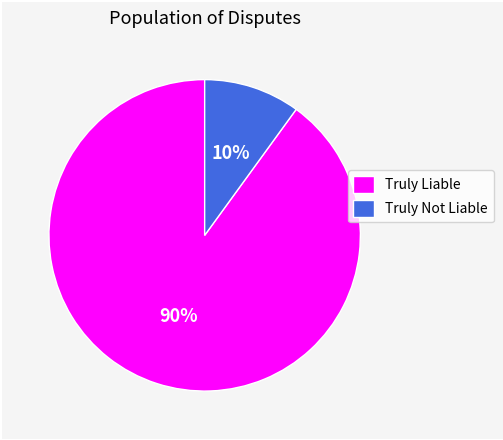

Is the sum of Truly Liable and Truly Not Liable greater than half?

Yes